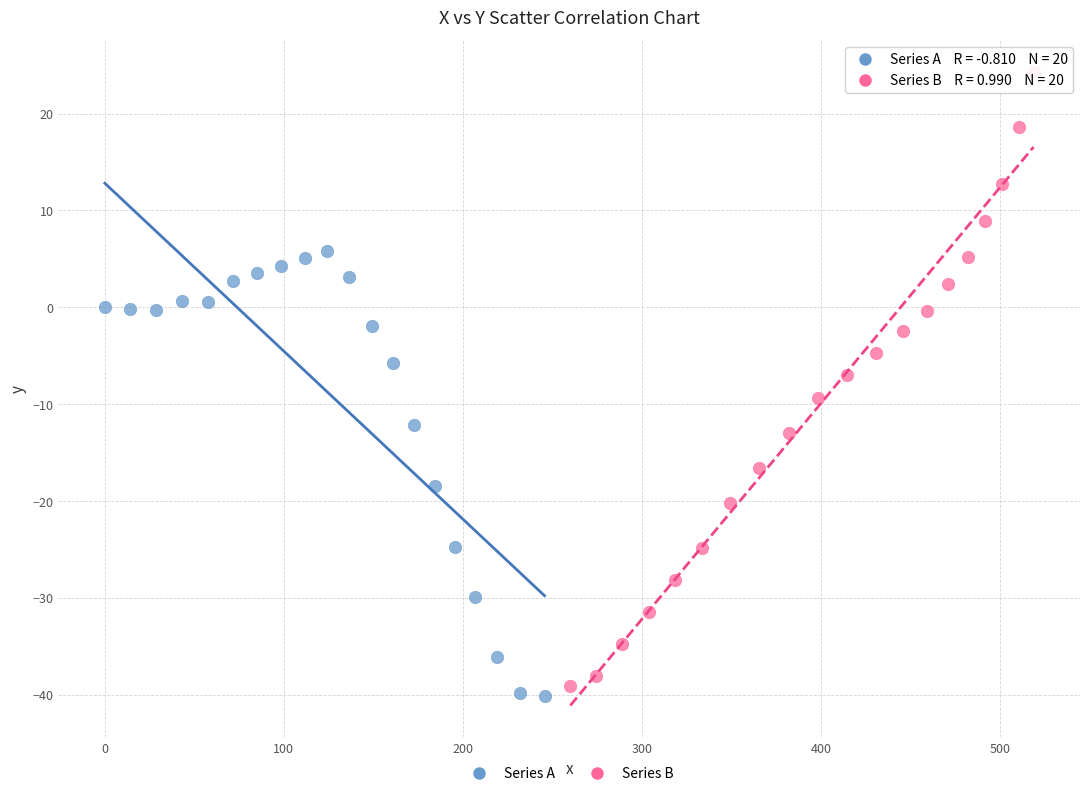

Which series has the largest Y range (max minus min)?

Series B